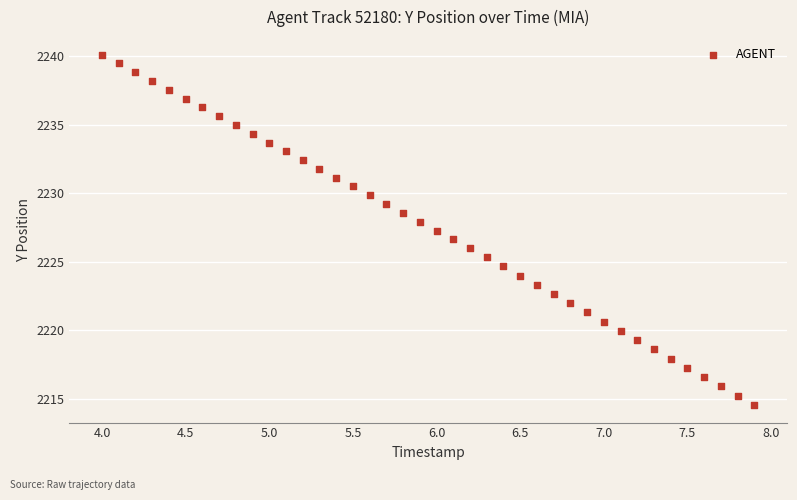

What is the range of Y values (max minus min)?

25.6